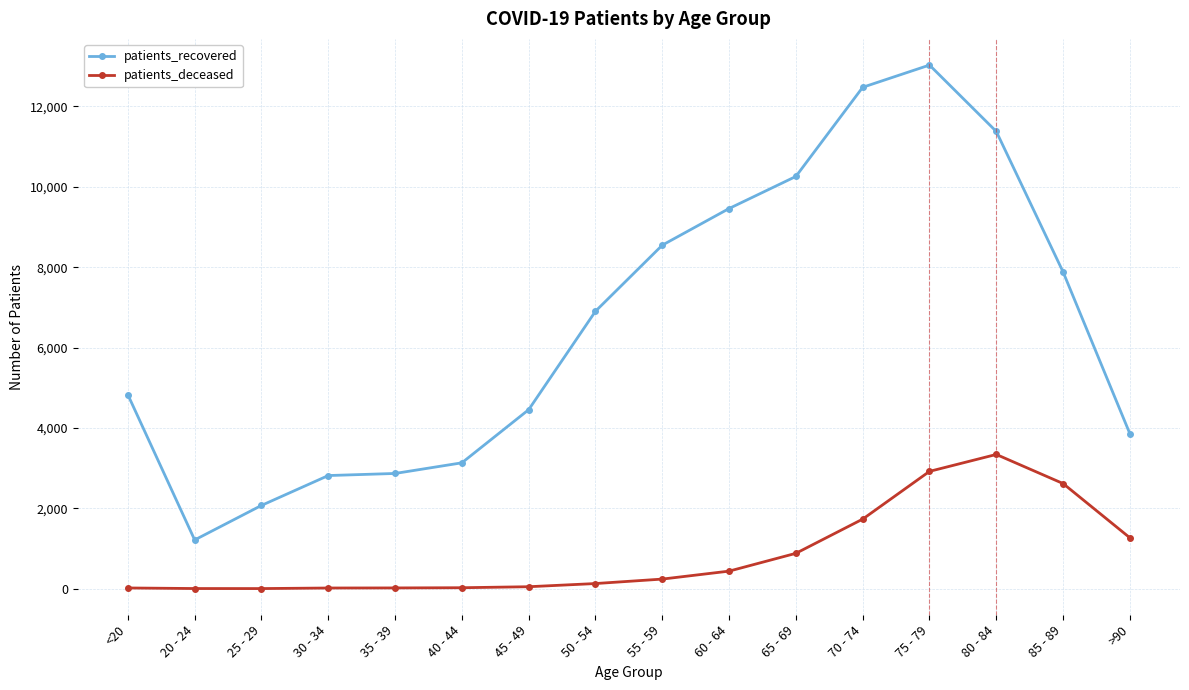

What are all the series names shown in the legend?

patients_recovered, patients_deceased